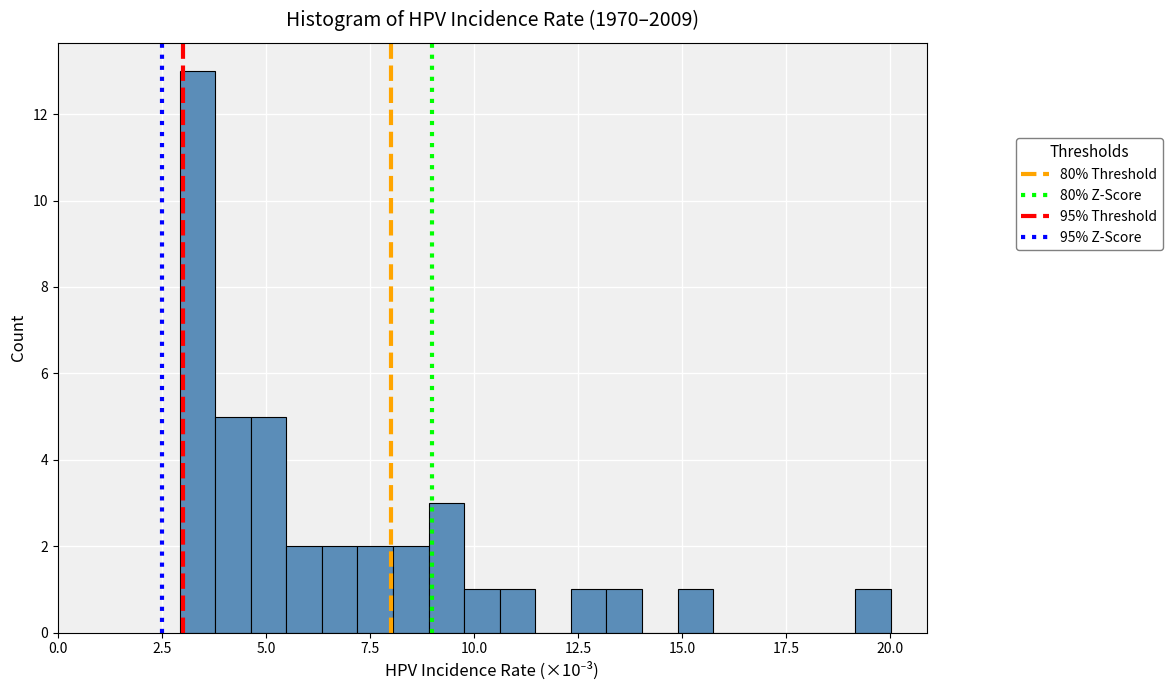

Read against the x-axis, roughly where is the centre of the tallest bar?

3.5